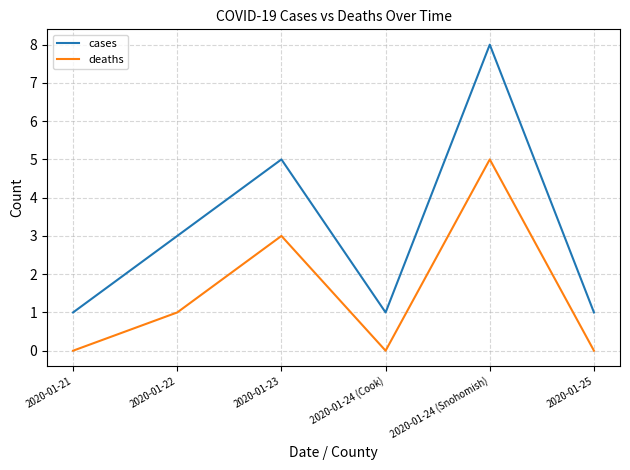

True or false: deaths has a value of 0 at 2020-01-21.

True